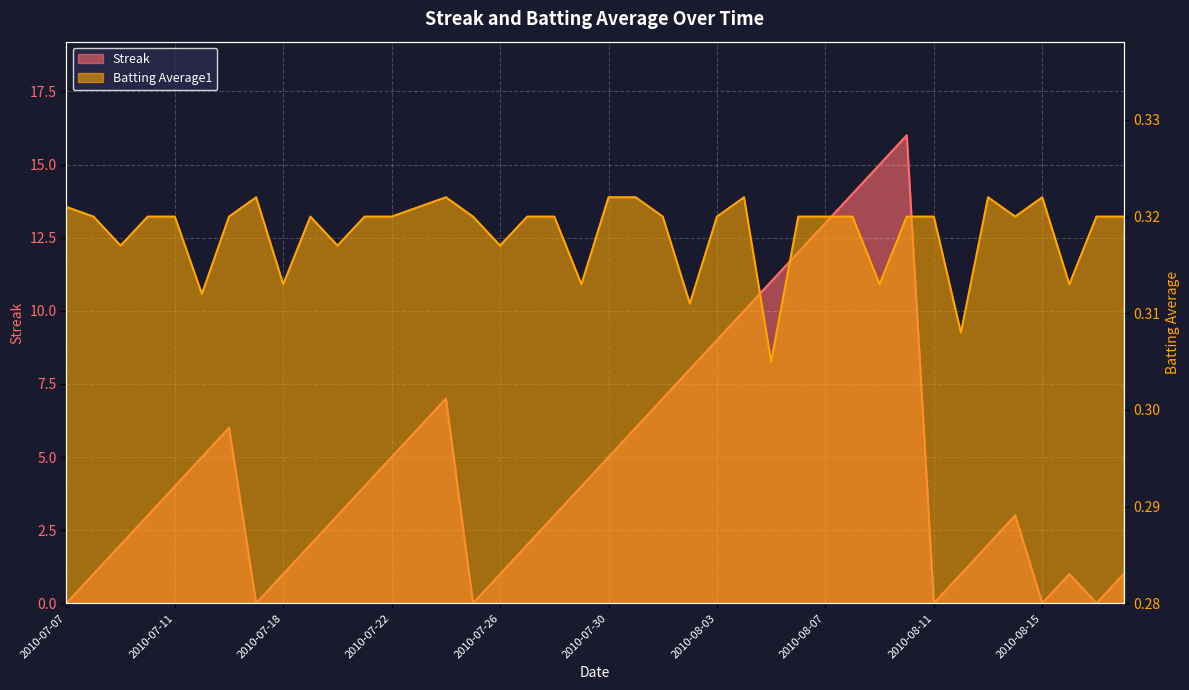

Reading left to right, extract all data points from this chart.

Streak: 0.0	1.0	2.0	3.0	4.0	5.0	6.0	0.0	1.0	2.0	3.0	4.0	5.0	6.0	7.0	0.0	1.0	2.0	3.0	4.0	5.0	6.0	7.0	8.0	9.0	10.0	11.0	12.0	13.0	14.0	15.0	16.0	0.0	1.0	2.0	3.0	0.0	1.0	0.0	1.0
Batting Average1: 0.3	0.3	0.3	0.3	0.3	0.3	0.3	0.3	0.3	0.3	0.3	0.3	0.3	0.3	0.3	0.3	0.3	0.3	0.3	0.3	0.3	0.3	0.3	0.3	0.3	0.3	0.3	0.3	0.3	0.3	0.3	0.3	0.3	0.3	0.3	0.3	0.3	0.3	0.3	0.3